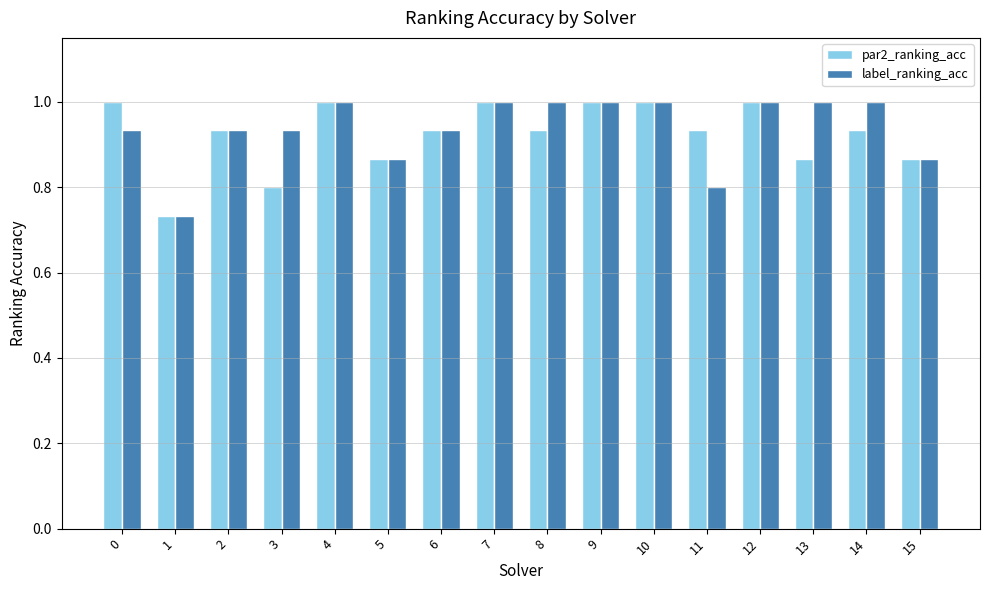

What is the difference between the maximum and minimum values in the label_ranking_acc series?

0.3